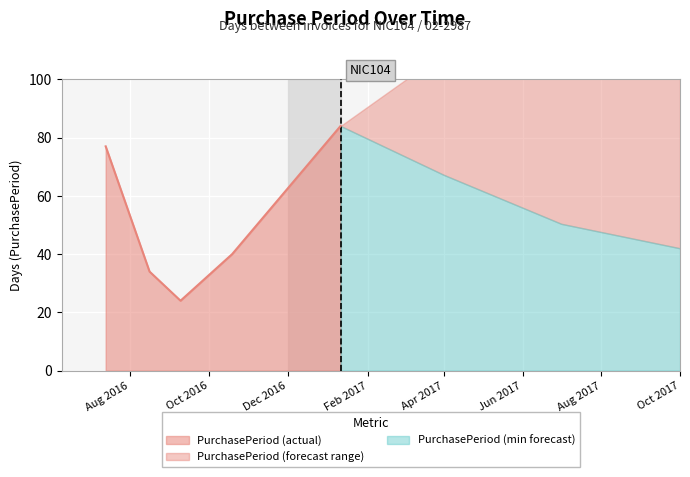

What is the highest value of the PurchasePeriod (actual) series?

84